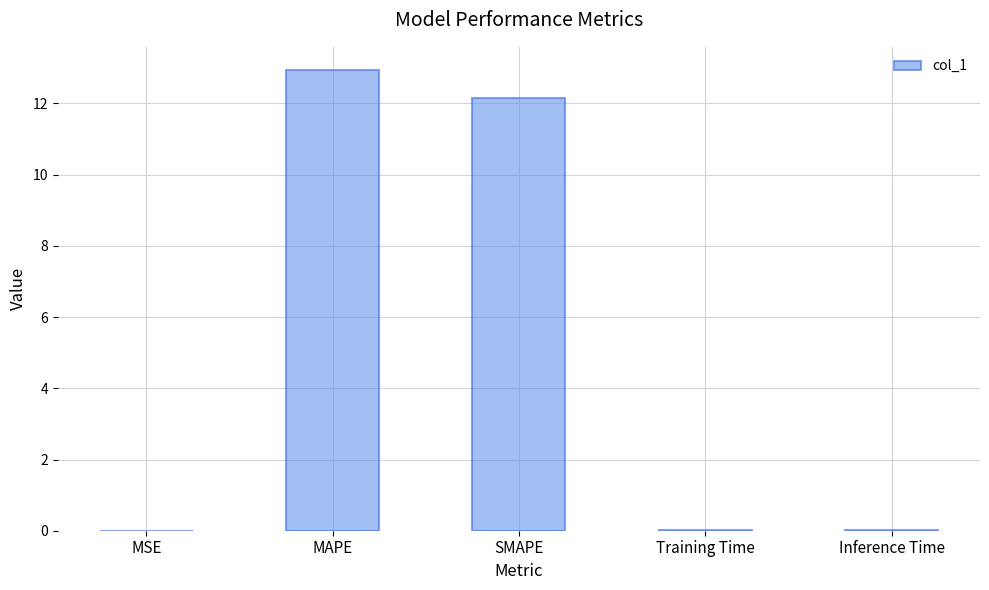

The value at Inference Time is 0.0. True or false?

True